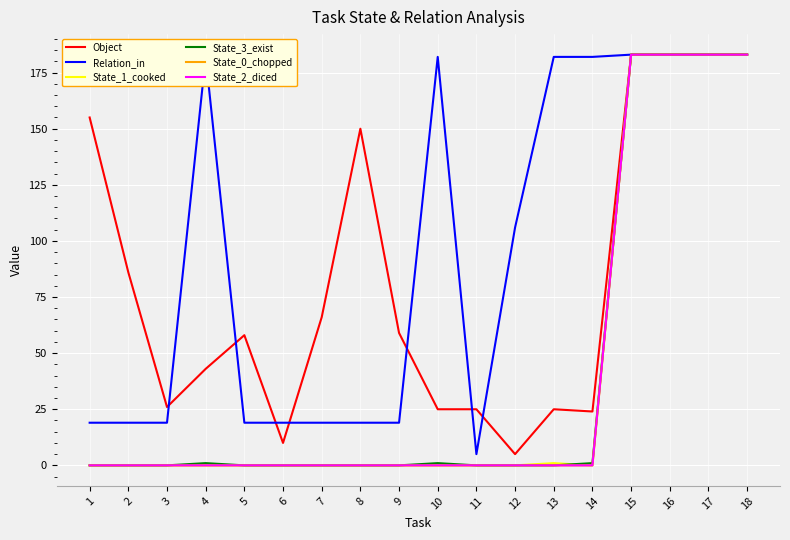

Is this an area chart (filled region under the line)?

No